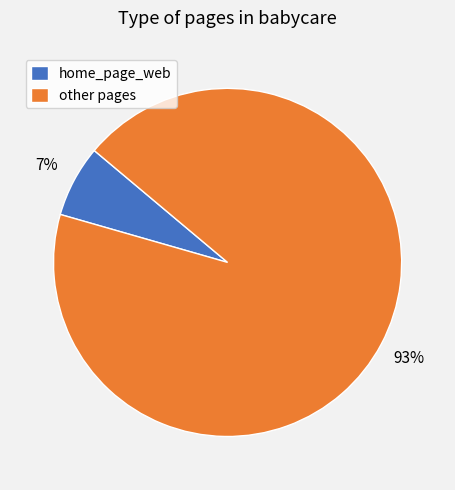

Which has a higher value, other pages or home_page_web?

other pages